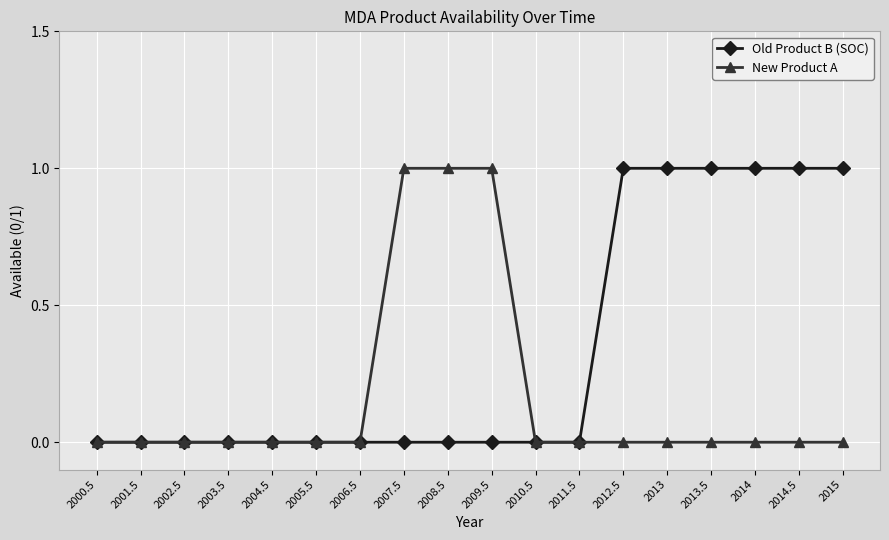

Rank the series at 2012.5 from highest to lowest value.

Old Product B (SOC), New Product A